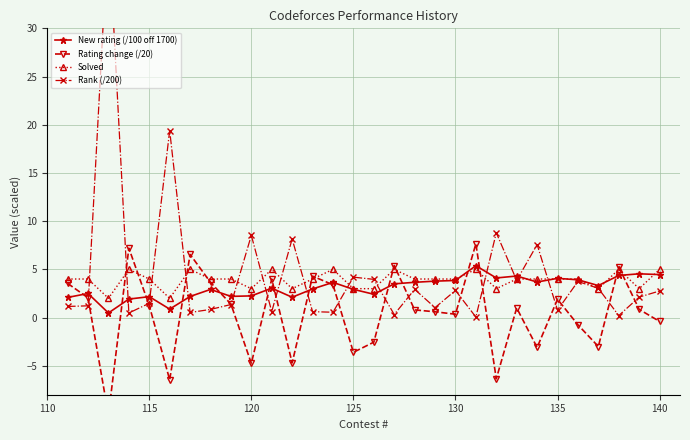

True or false: New rating (/100 off 1700) has a value of 1.1 at 120.

False